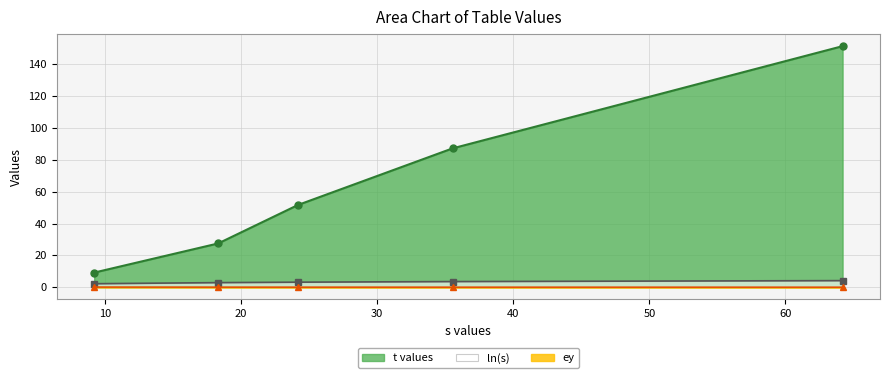

At which category is the sum across all series the highest?

64.2